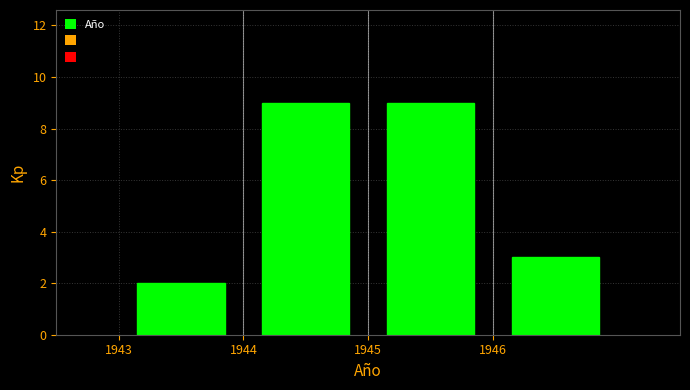

How tall is the bar that spans 1946 to 1947 on the x-axis? The values are not printed on the chart, so give them approximately, as read against the axis.

3